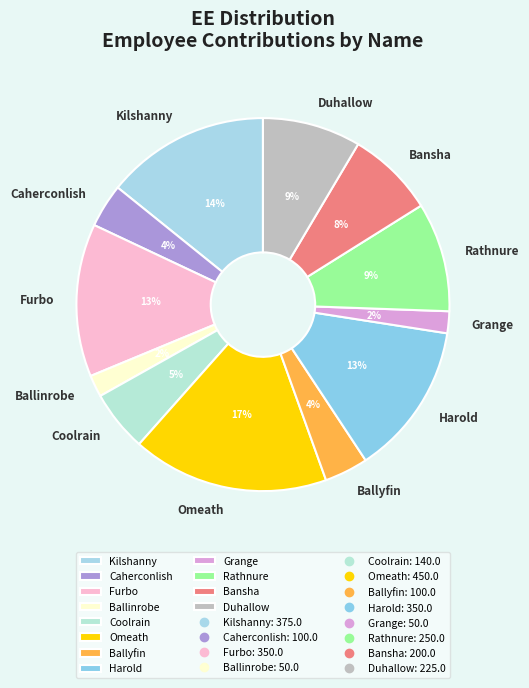

Does any single category account for the majority?

No